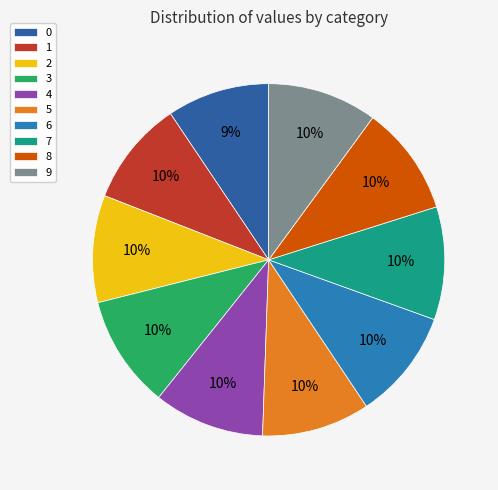

Is it true that 5 is 10% of the pie?

True